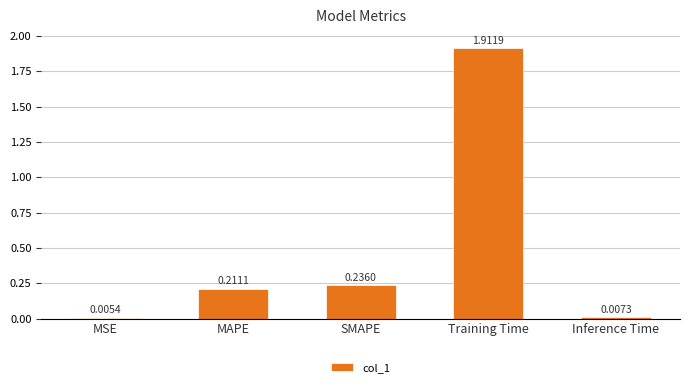

Which has a higher value, MAPE or Training Time?

Training Time